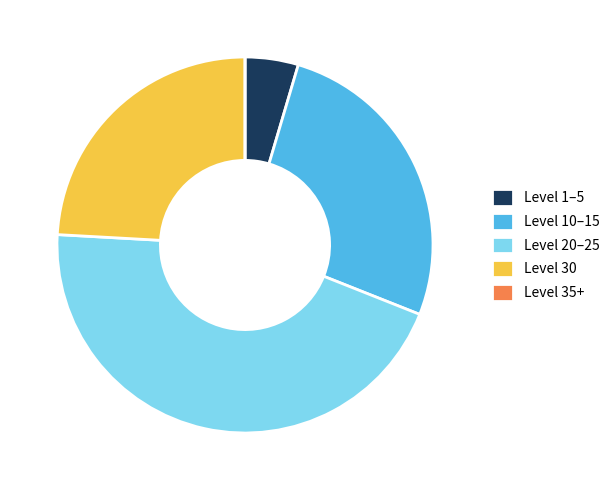

Is there any slice that represents more than half of the pie?

No